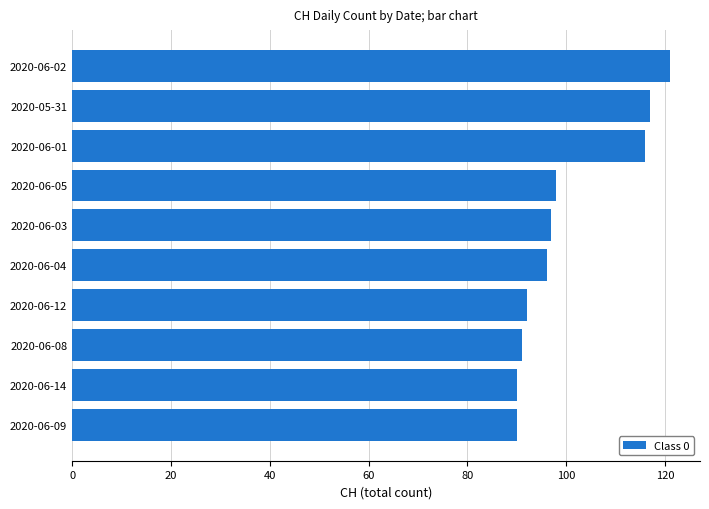

What is the change in value from 2020-06-14 to 2020-05-31?

+27